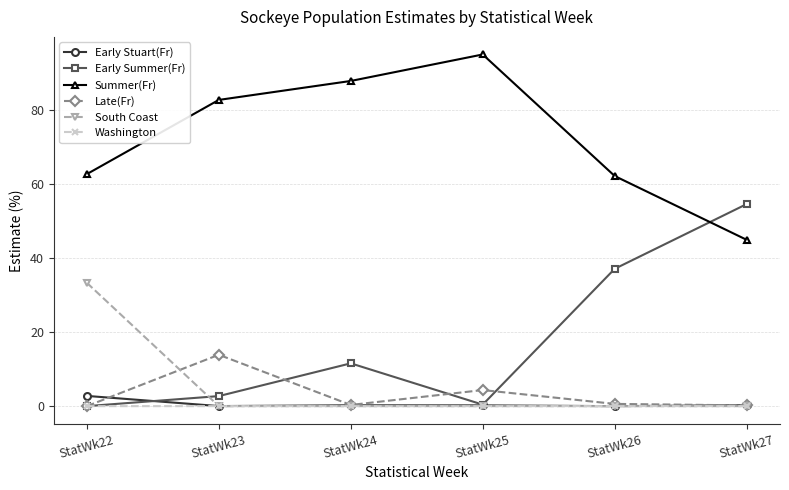

How many lines are shown in the chart?

6